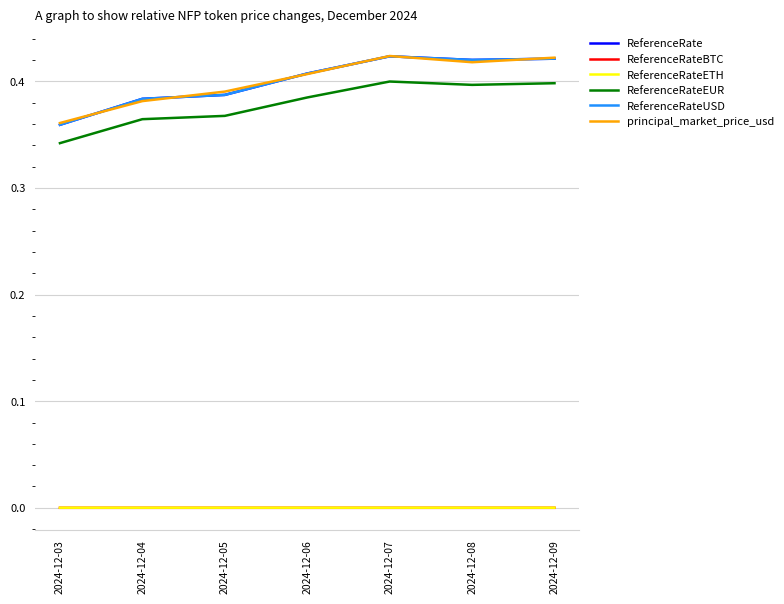

Which series has the largest range (max minus min)?

ReferenceRate